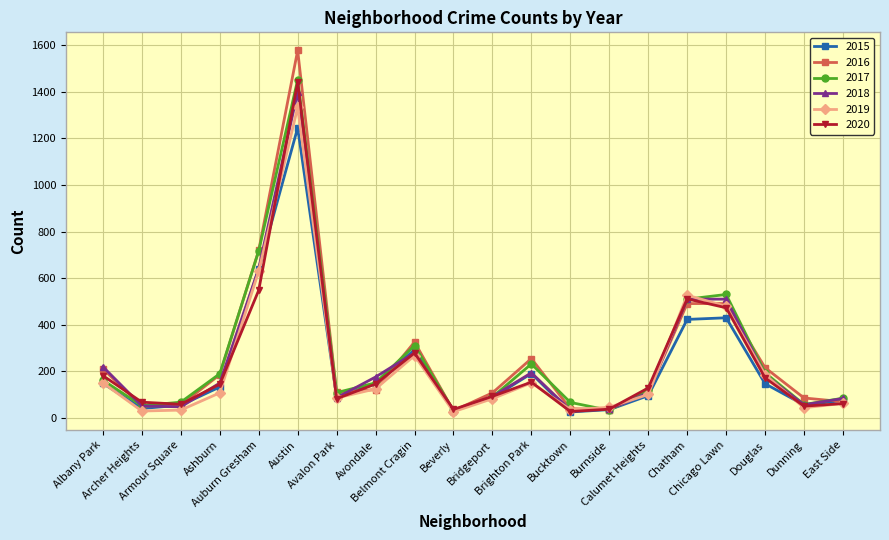

At which label does 2019 first exceed 108?

Albany Park